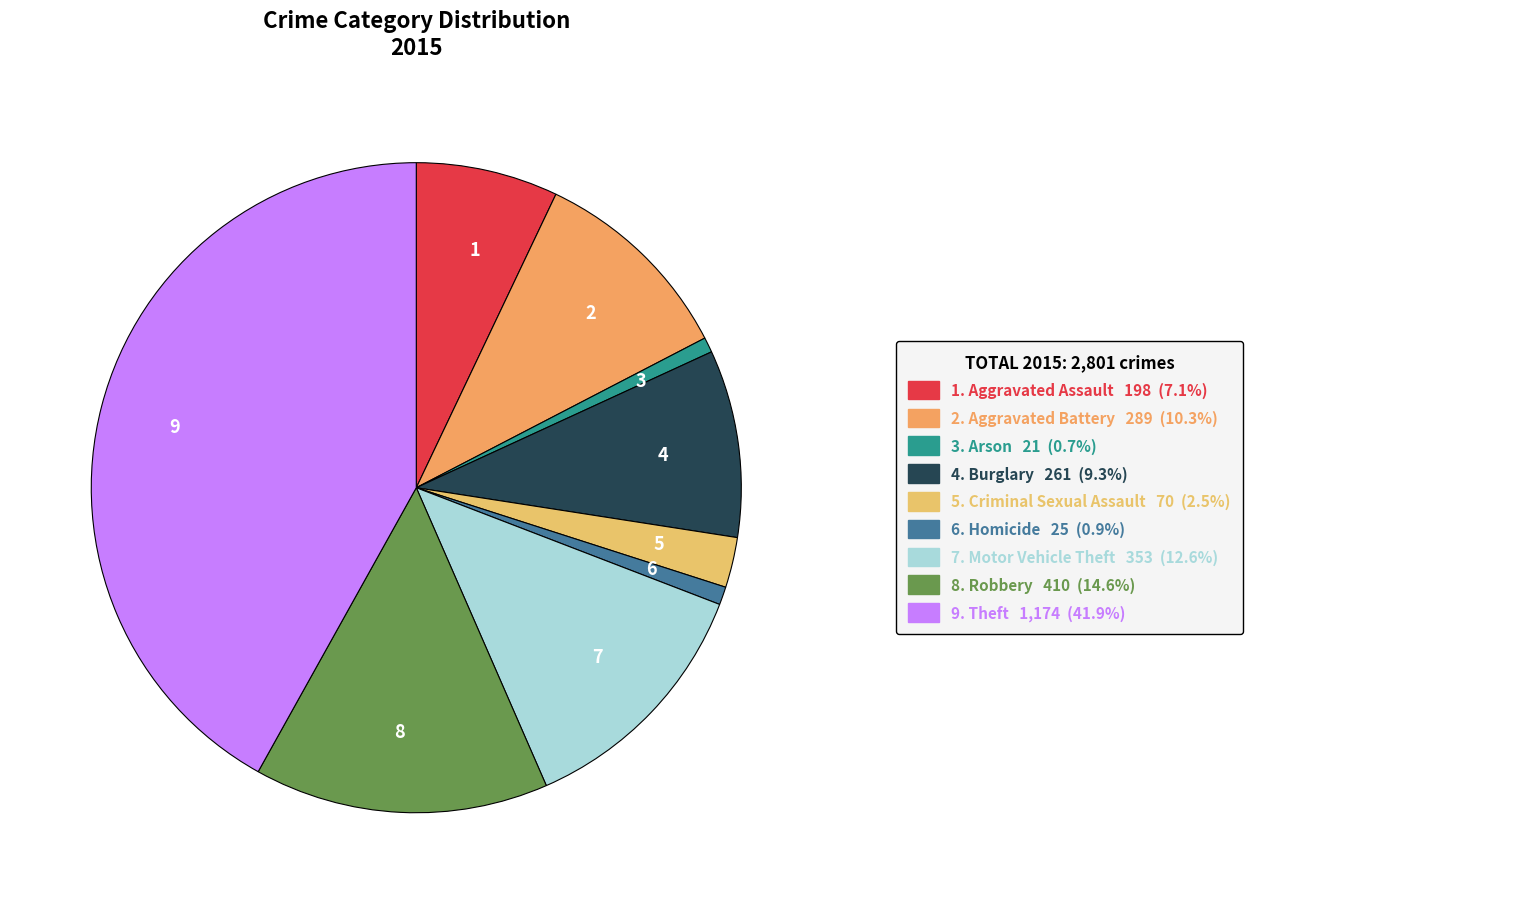

What is the ratio of the value at 7 to the value at 5?

5.0